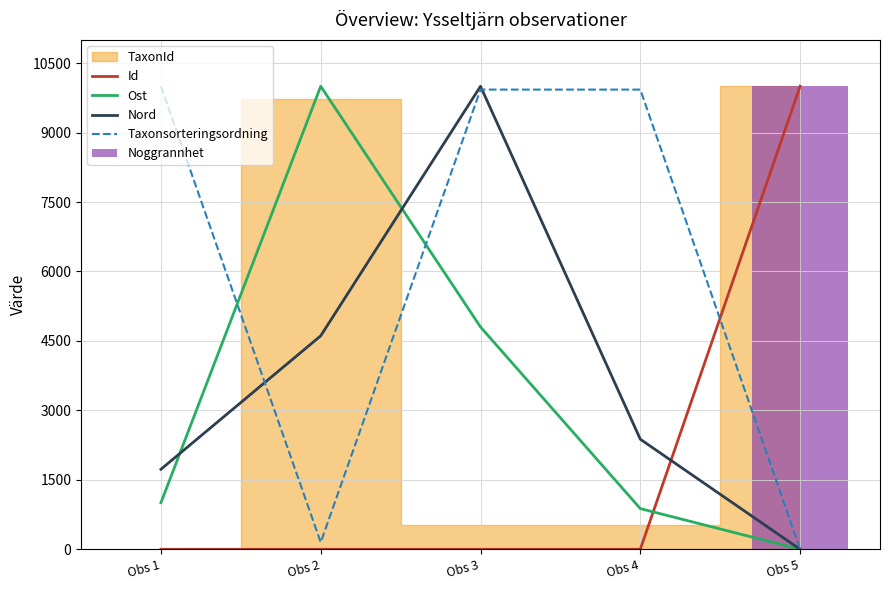

Which category has the highest value in the Nord series?

Obs 3